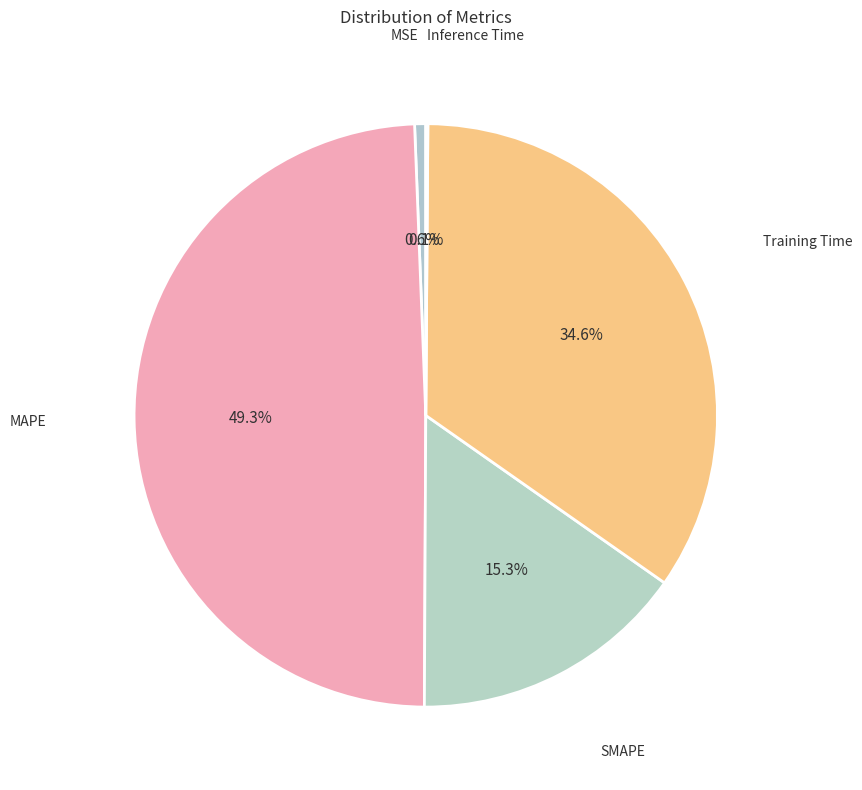

What portion of the pie excludes Training Time?

65.4%